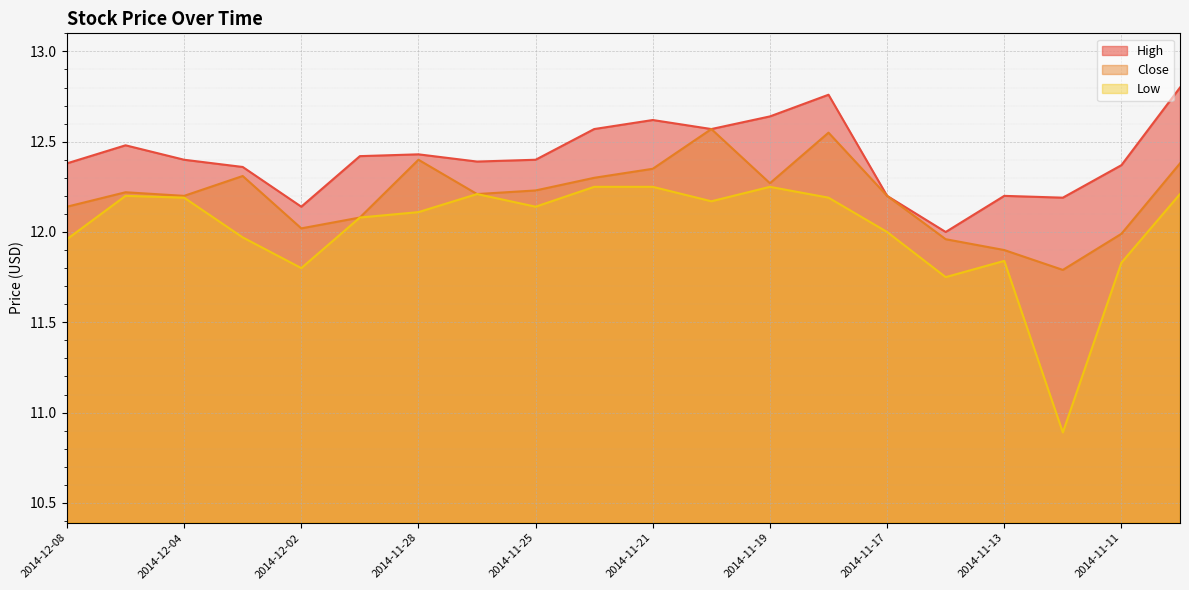

Rank the series by their maximum value, from lowest to highest.

Low, Close, High